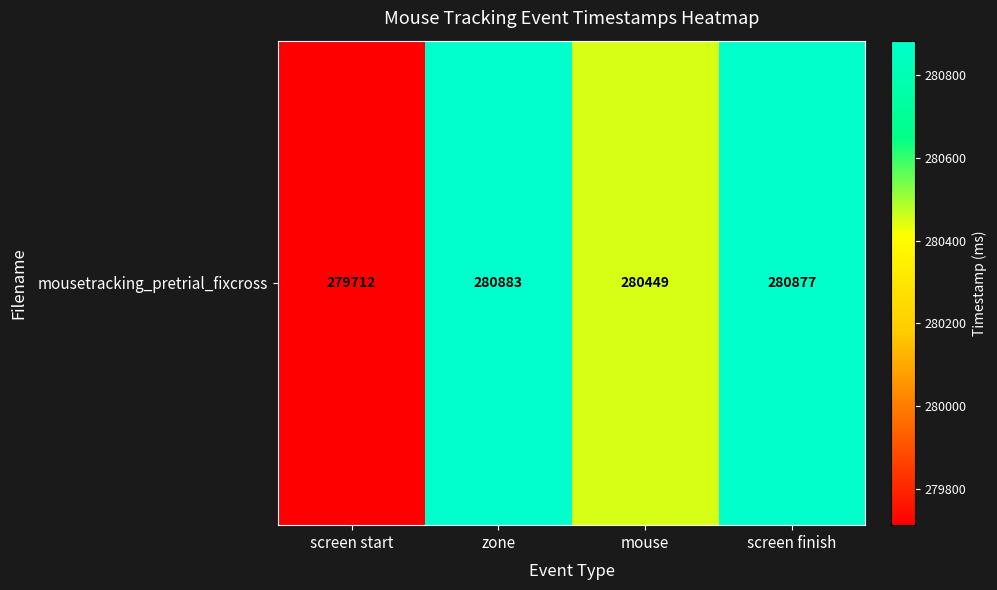

Rank the categories by value from highest to lowest.

zone, screen finish, mouse, screen start